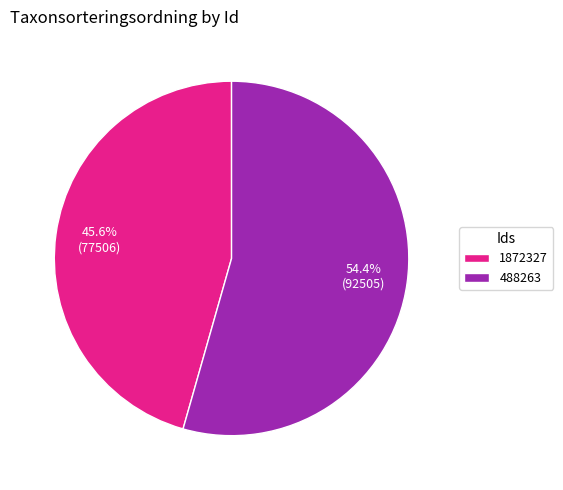

Combined, do 1872327 and 488263 account for over 50%?

Yes